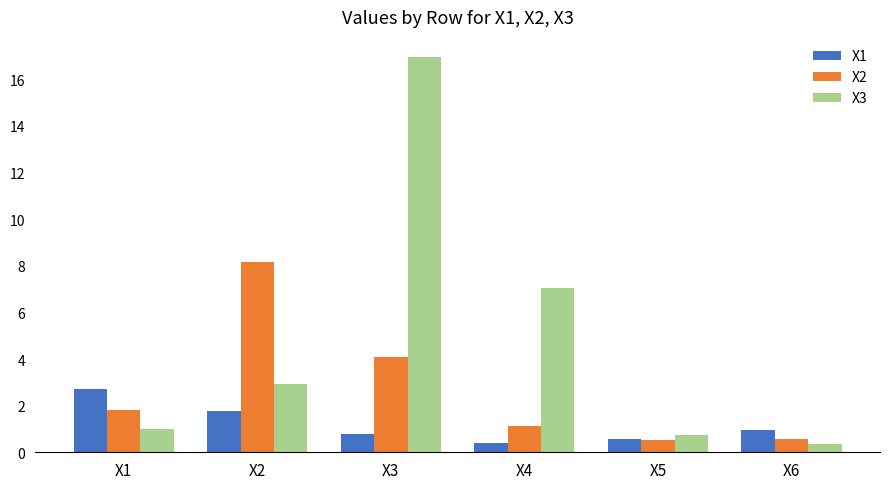

How many bars are there in each group?

3